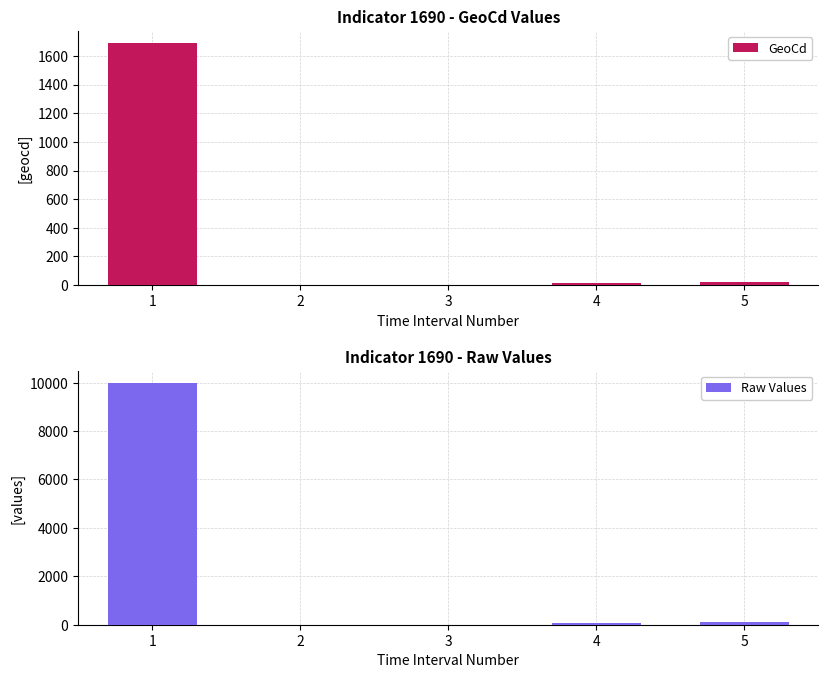

What are all the series names shown in the legend?

GeoCd, Raw Values